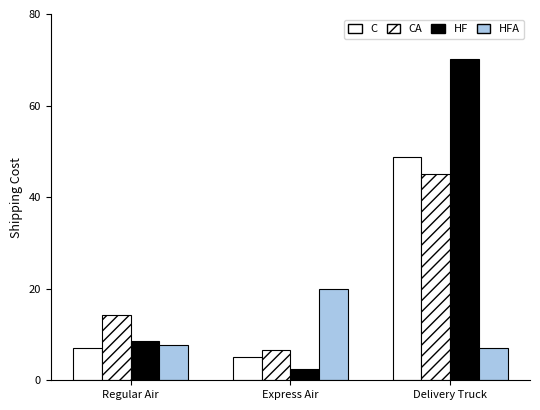

How many bars are there in each group?

4